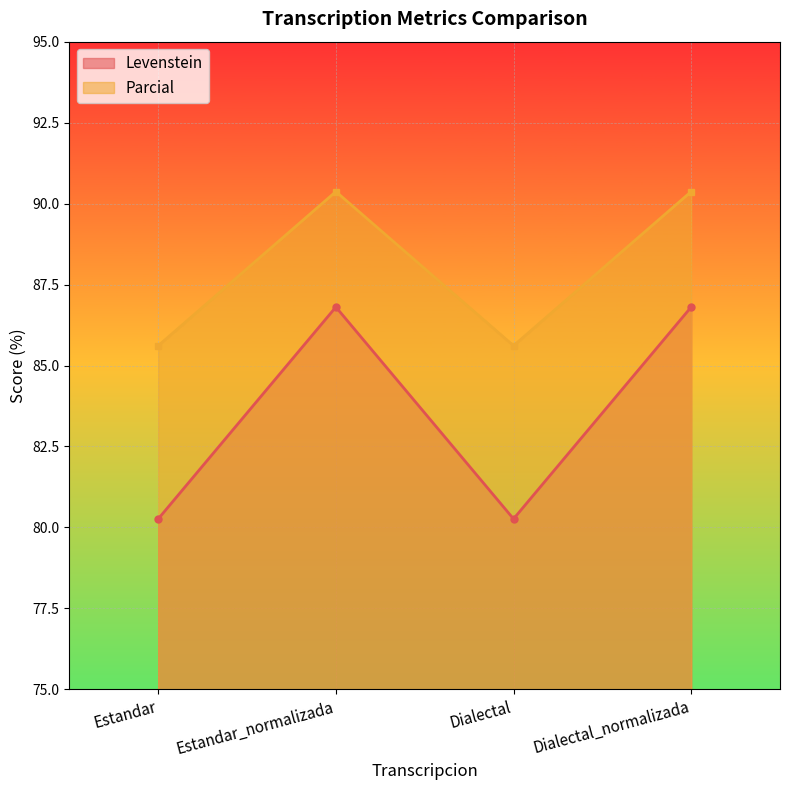

Reading right to left, transcribe all the data shown in this chart.

Levenstein: Dialectal_normalizada=86.8	Dialectal=80.3	Estandar_normalizada=86.8	Estandar=80.3
Parcial: Dialectal_normalizada=90.4	Dialectal=85.6	Estandar_normalizada=90.4	Estandar=85.6